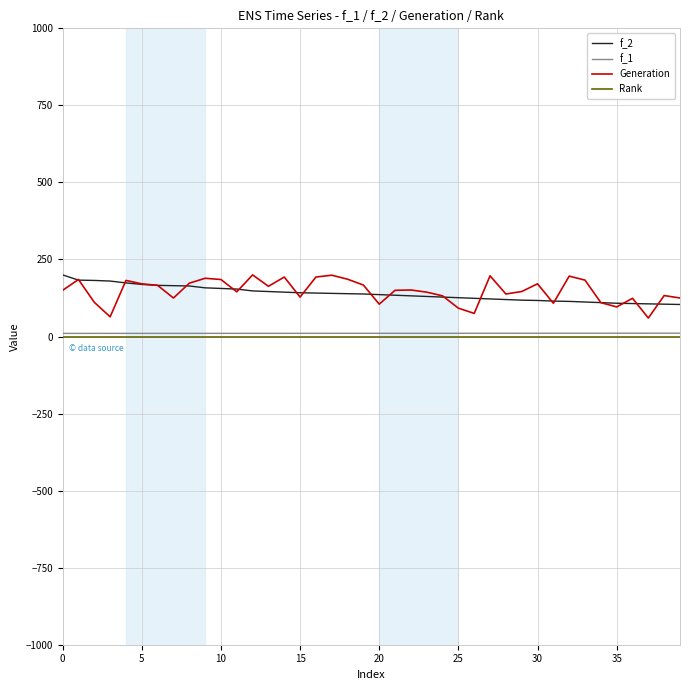

Which series has the widest spread of values?

Generation